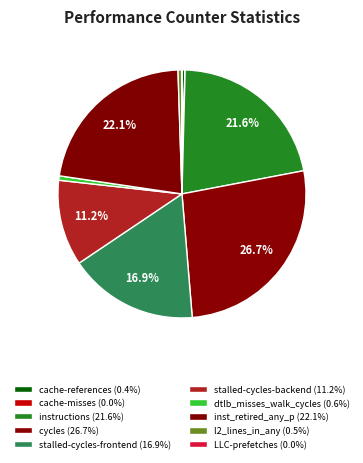

The LLC-prefetches slice represents 0% of the pie. True or false?

True